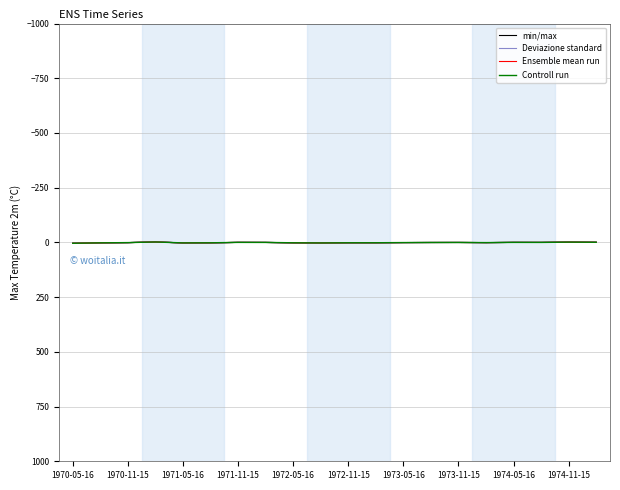

Which category has the lowest value in the Ensemble mean run series?

1971-11-15